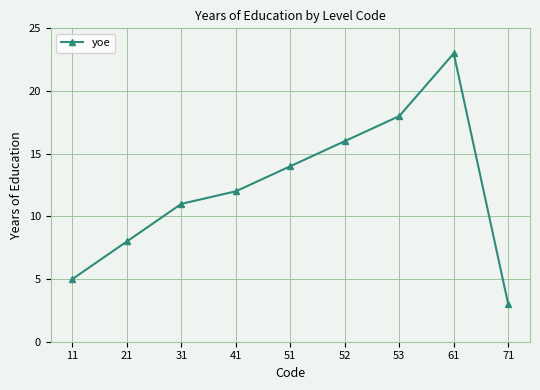

Reading left to right, transcribe all the data shown in this chart.

5	8	11	12	14	16	18	23	3